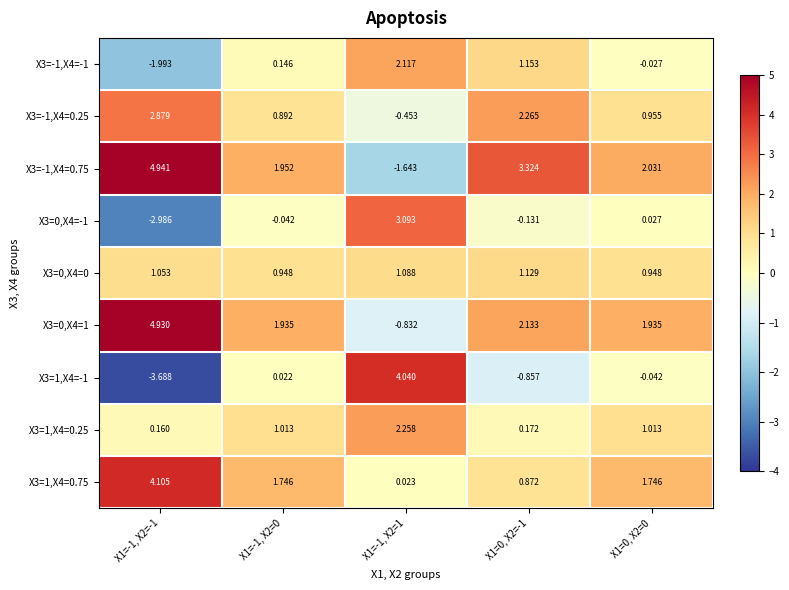

Is the value of X3=-1,X4=0.75 at X1=0, X2=-1 greater than the value of X3=0,X4=0 at X1=-1, X2=-1?

Yes